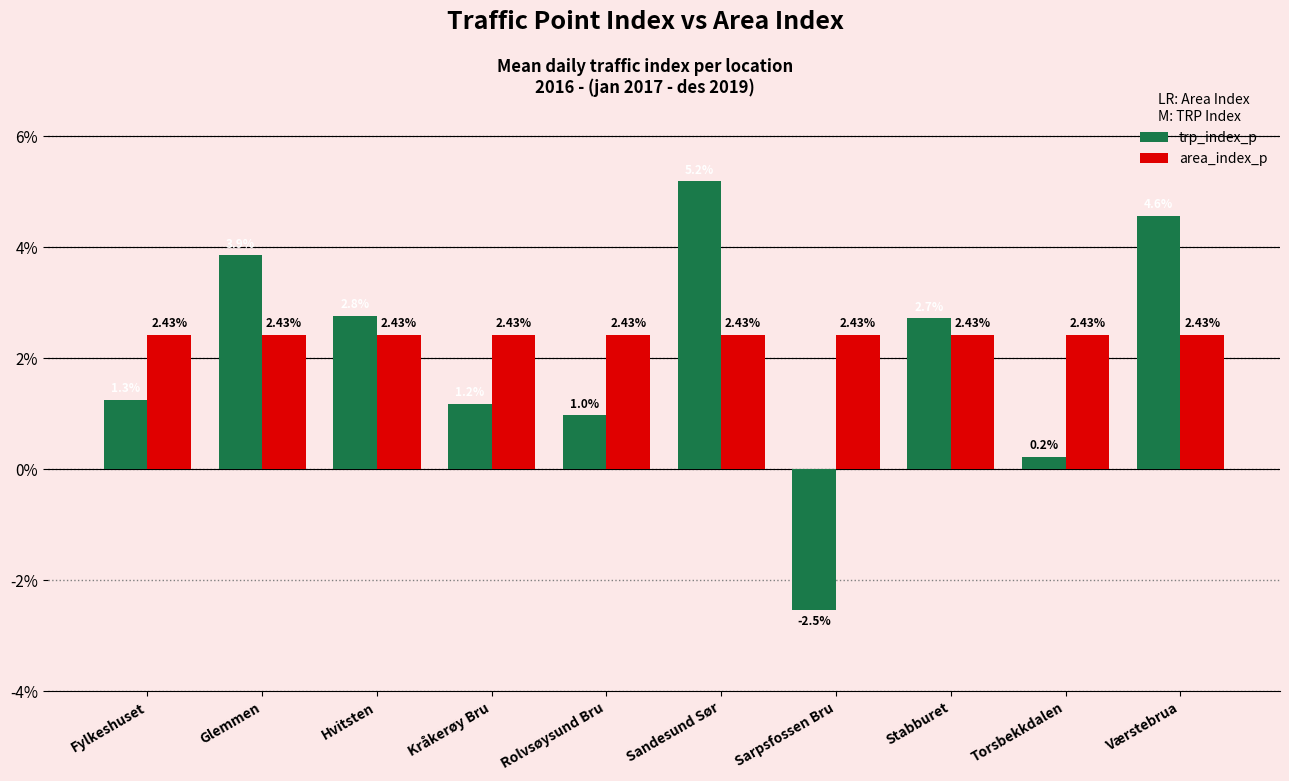

Count the number of categories in the chart.

10